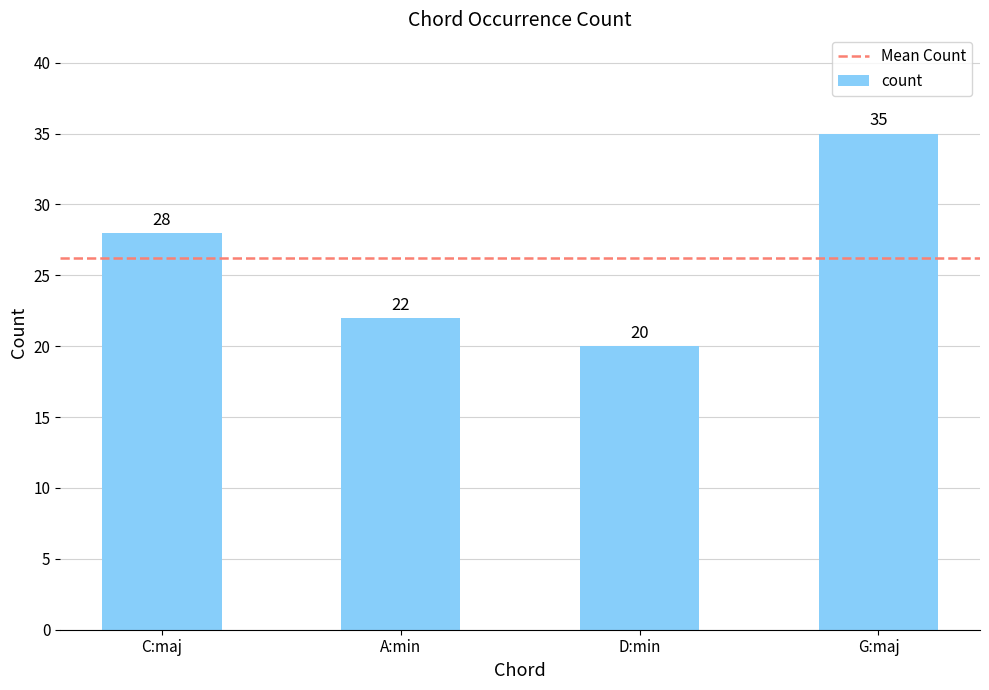

Which label corresponds to the largest value in the chart?

G:maj